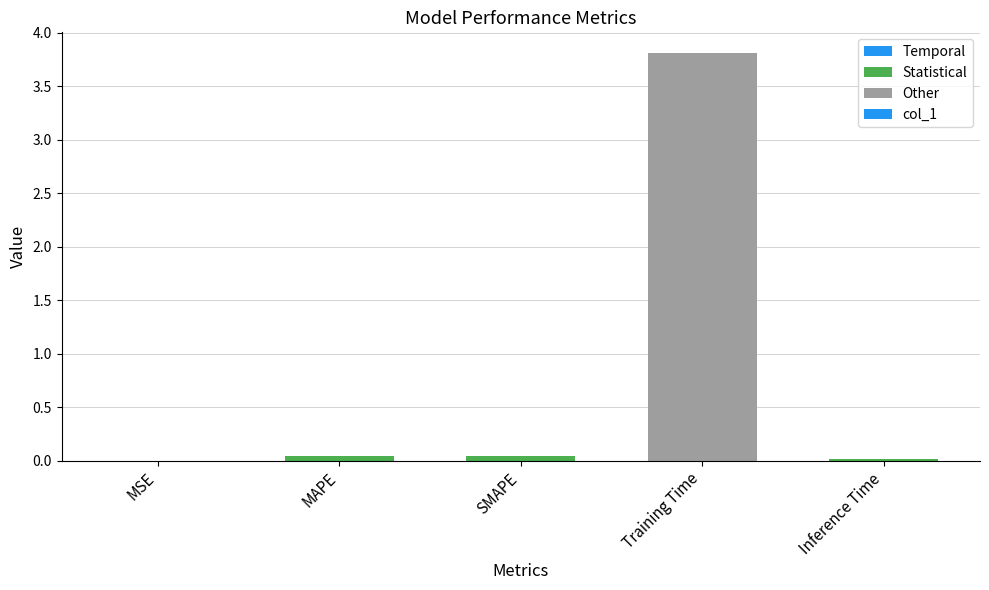

Which label corresponds to the largest value in the chart?

Training Time